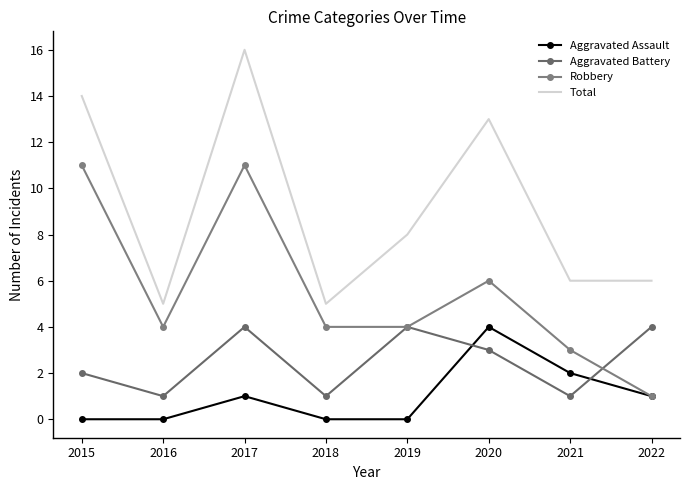

How many lines are shown in the chart?

4